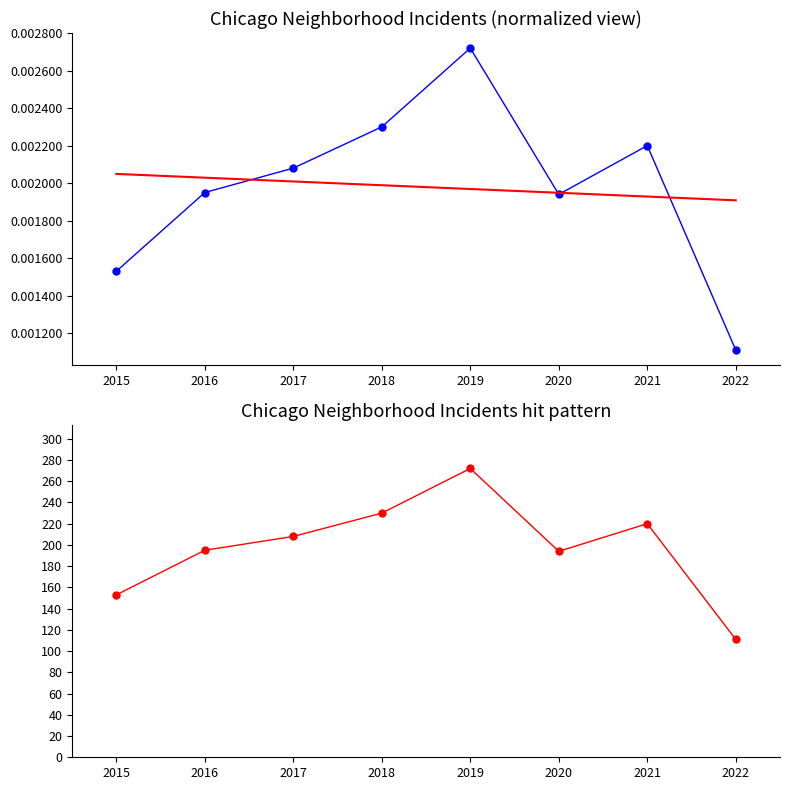

How many data points does each series have?

8